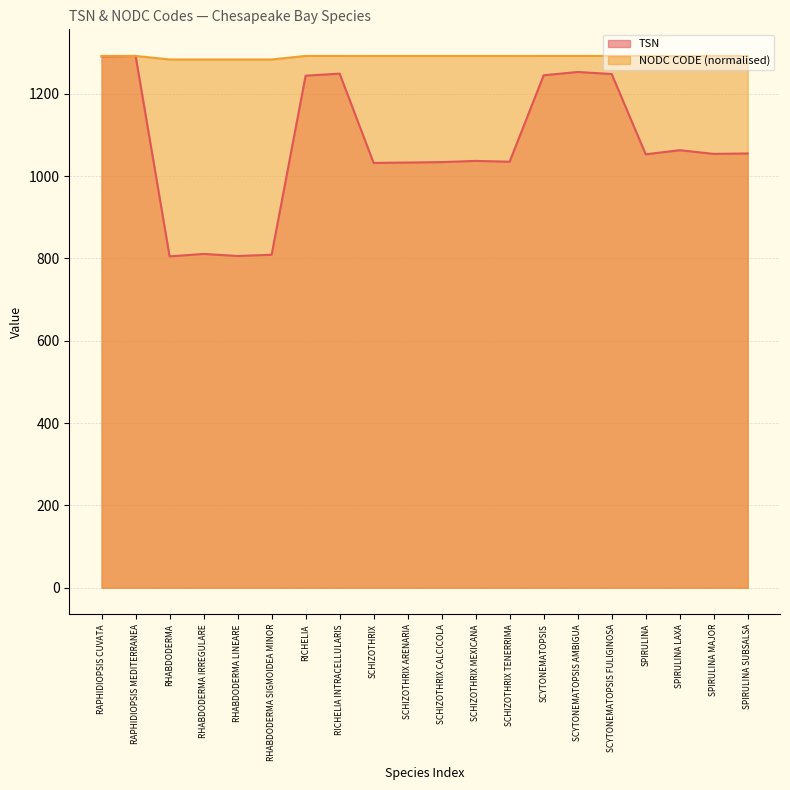

At which label is TSN closest to 1048?

SPIRULINA